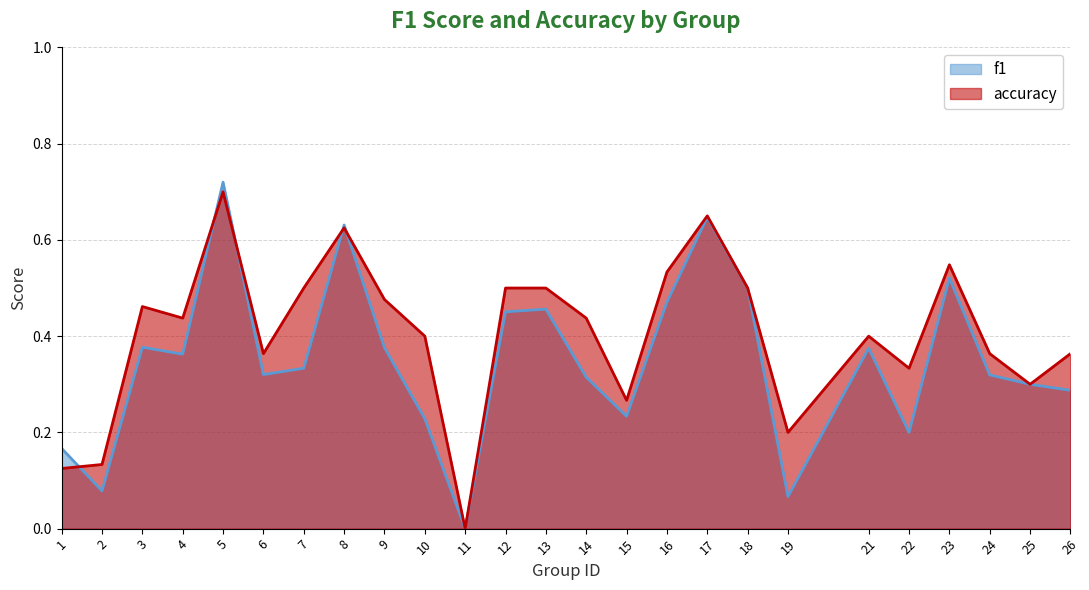

Is the value of accuracy at 17 greater than the value of f1 at 19?

Yes